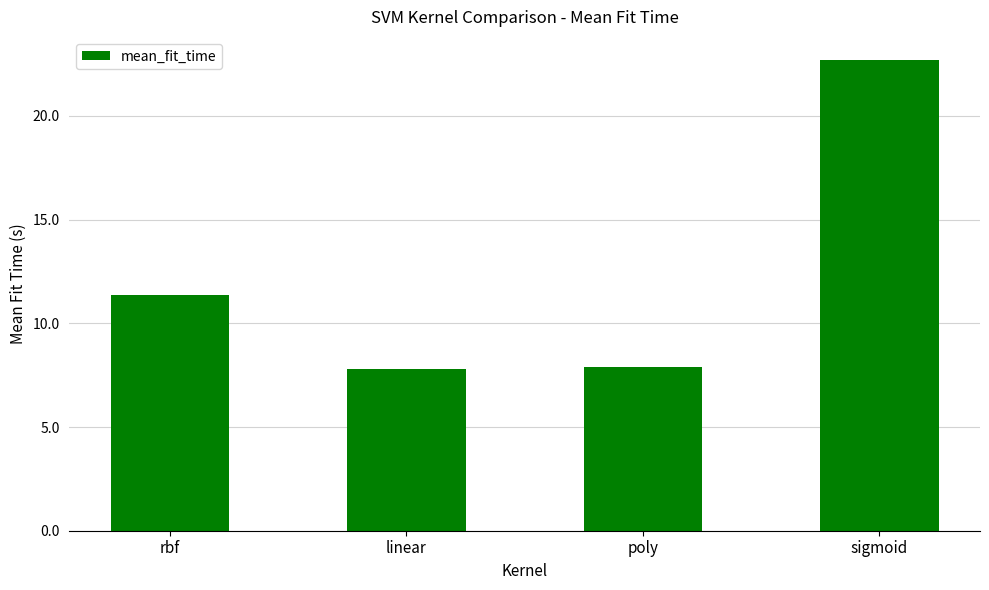

At which label is the value closest to 15?

rbf